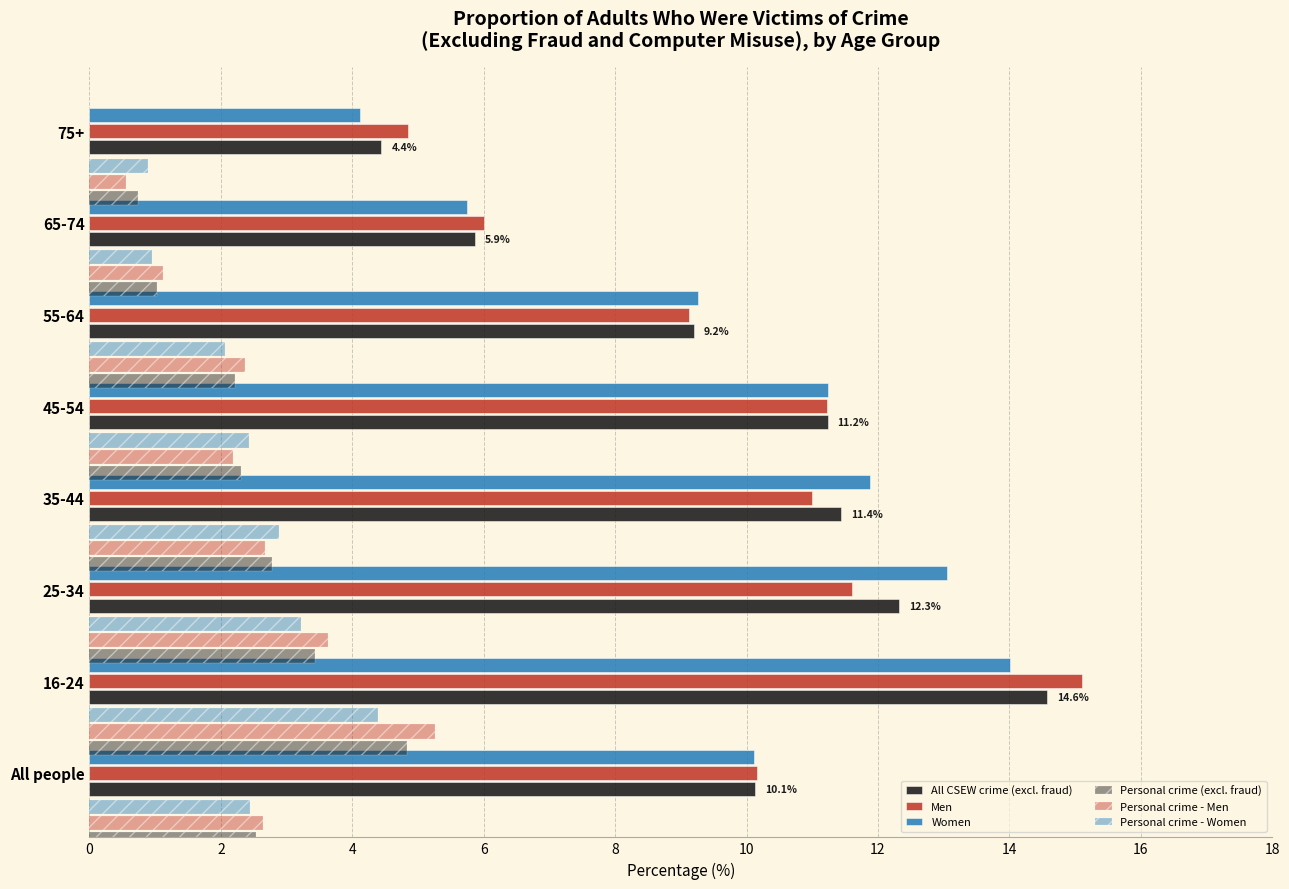

Is it true that Women equals 10.1 at All people?

True